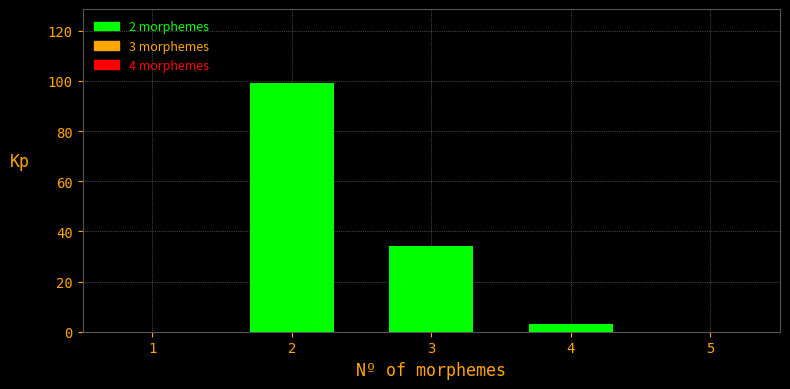

Over which range of the x-axis is the bar tallest?

1.5 to 2.5